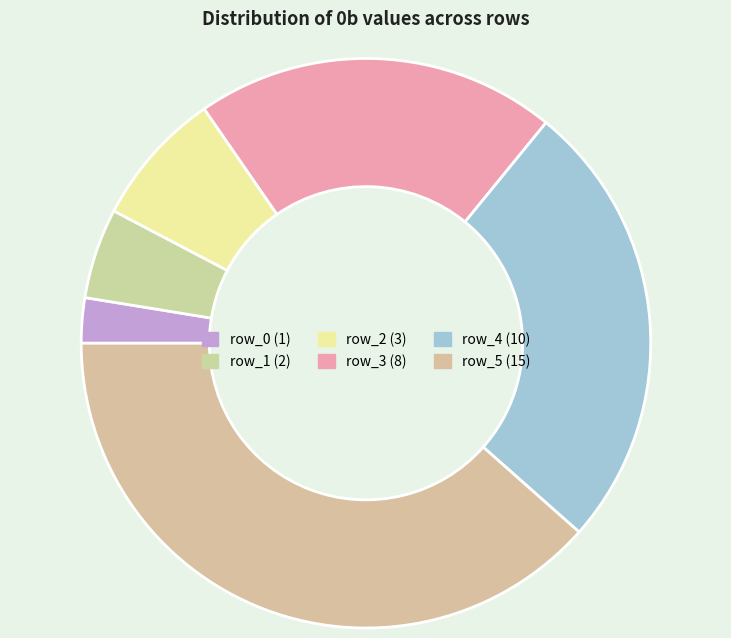

To the nearest percent, what percentage of the pie is row_0?

3%